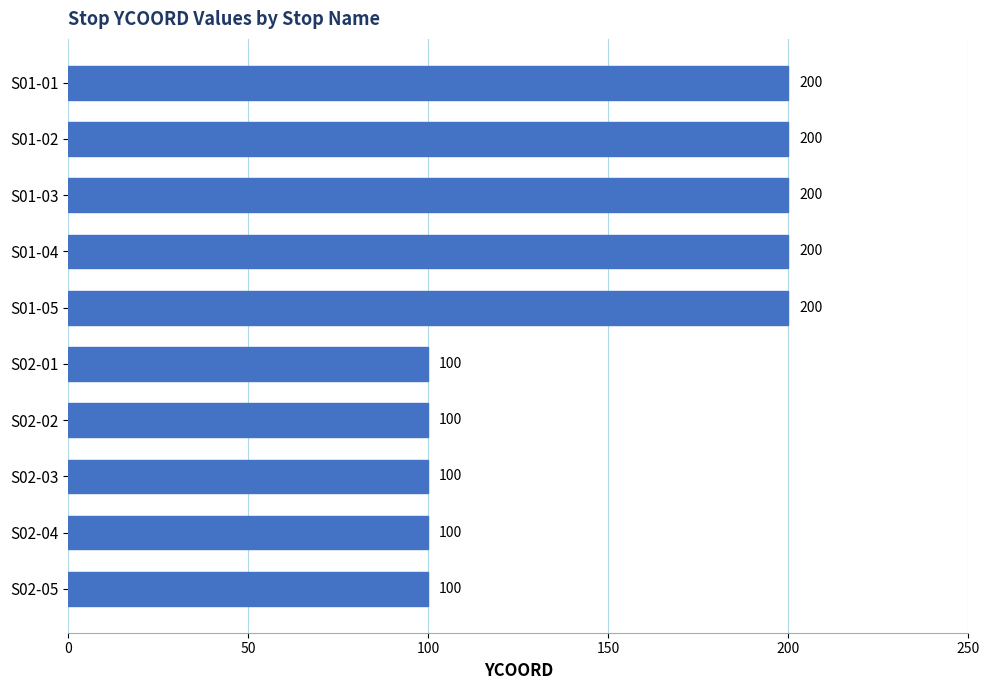

What is the approximate value at S01-04, to the nearest 10?

200